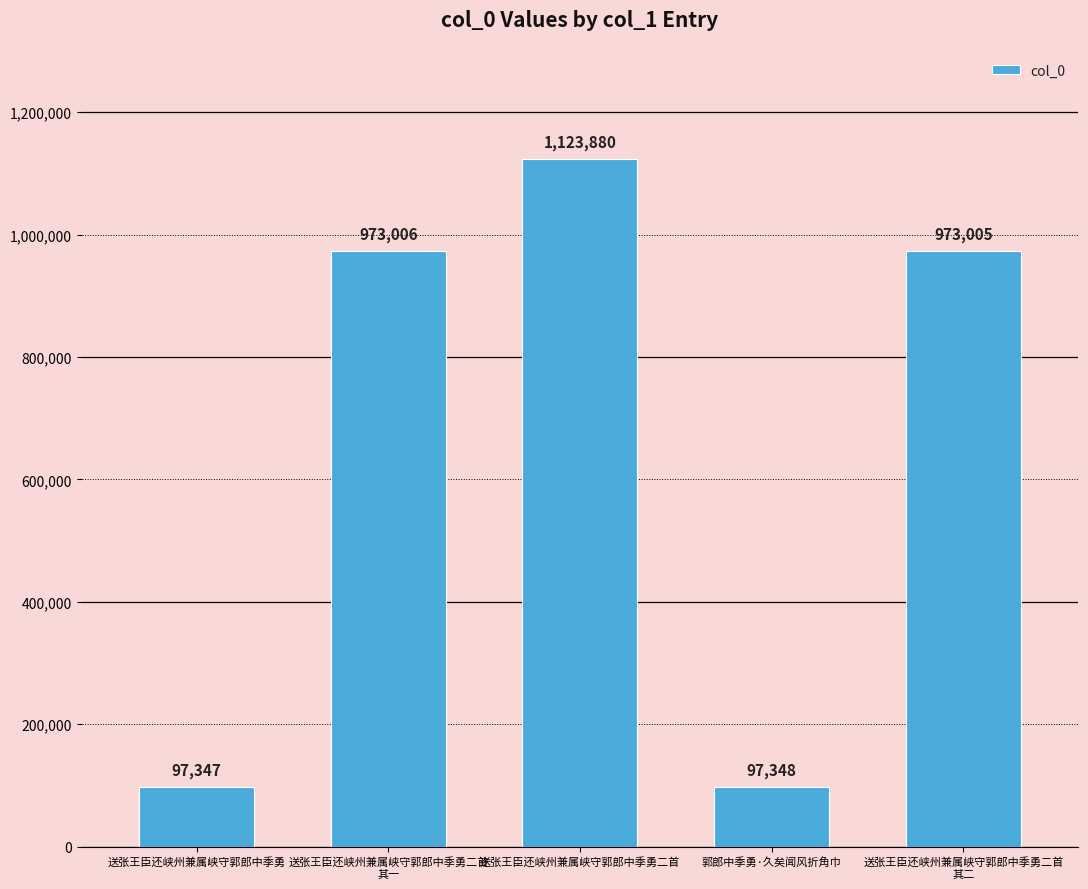

What is the label of the 3rd bar from the right?

送张王臣还峡州兼属峡守郭郎中季勇二首